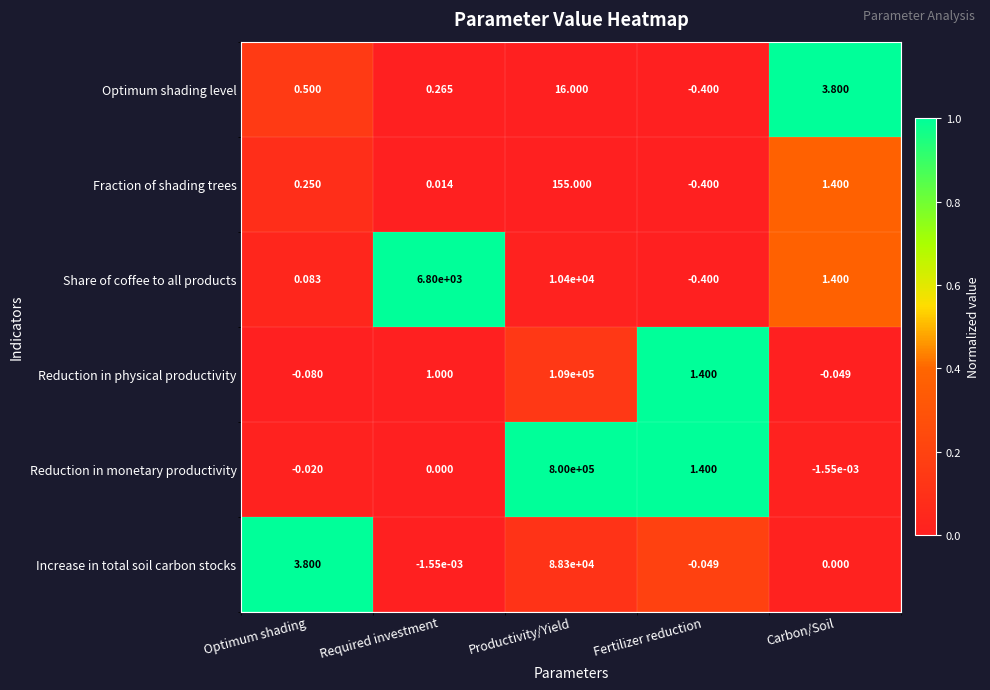

Which series has the largest range (max minus min)?

Reduction in monetary productivity